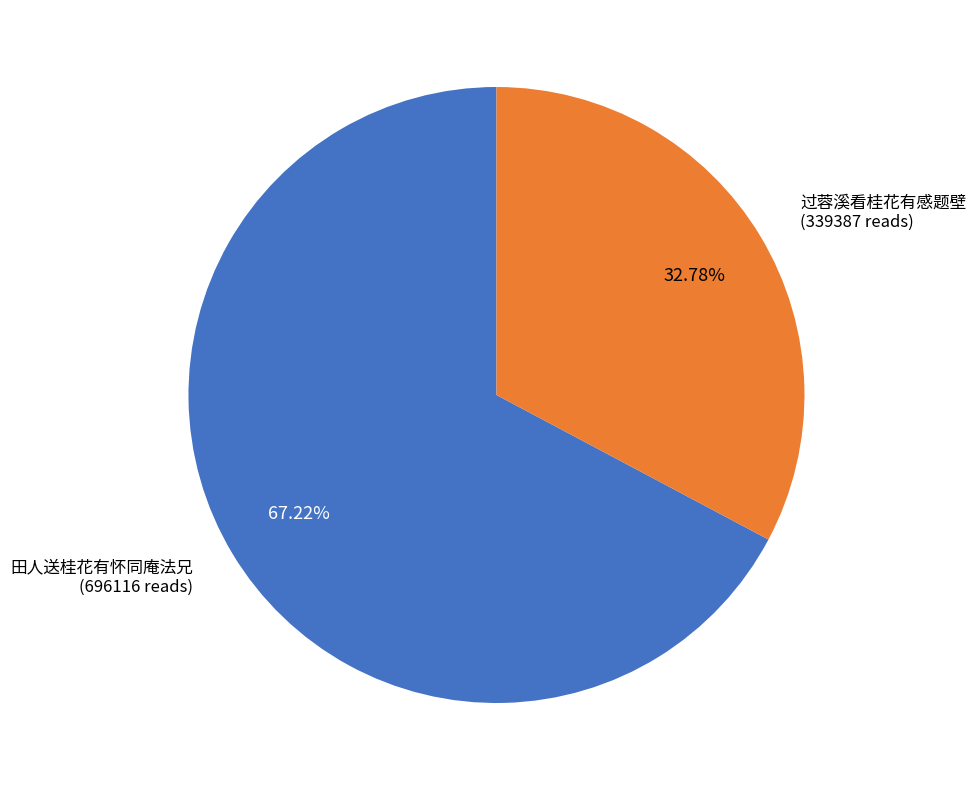

To the nearest percent, what is the difference between the largest and smallest slice percentages?

34%